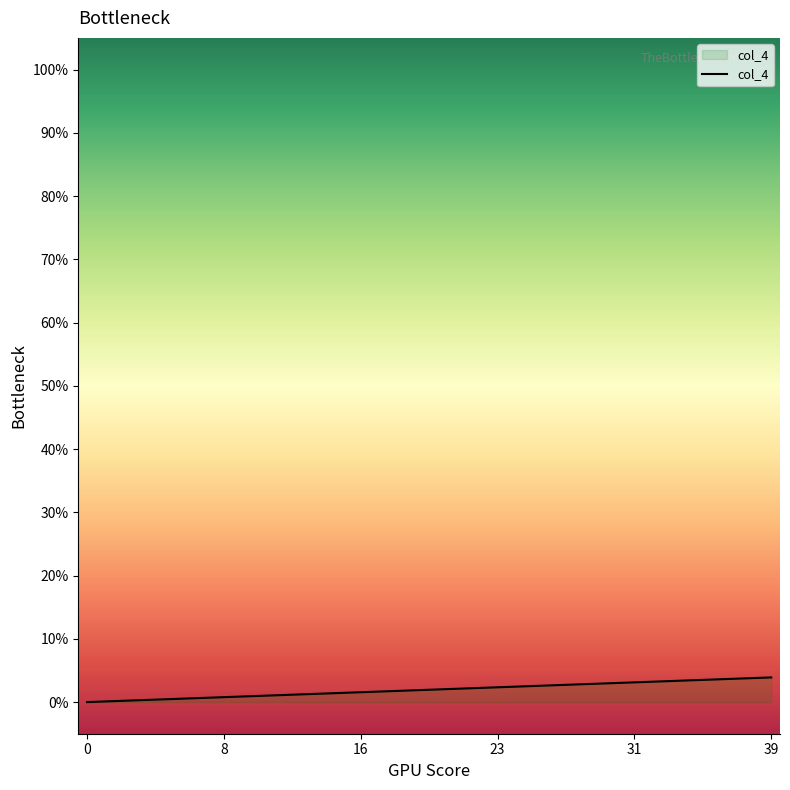

What is the maximum value shown in the chart?

3.9